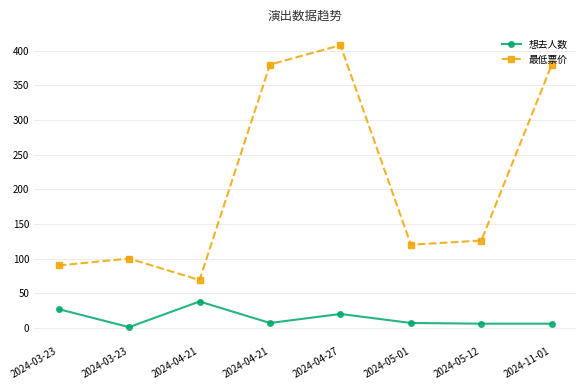

Reading right to left, transcribe all the data shown in this chart.

想去人数: 2024-11-01=6	2024-05-12=6	2024-05-01=7	2024-04-27=20	2024-04-21=7	2024-04-21=38	2024-03-23=1	2024-03-23=27
最低票价: 2024-11-01=380	2024-05-12=126	2024-05-01=120	2024-04-27=408	2024-04-21=380	2024-04-21=69	2024-03-23=100	2024-03-23=90